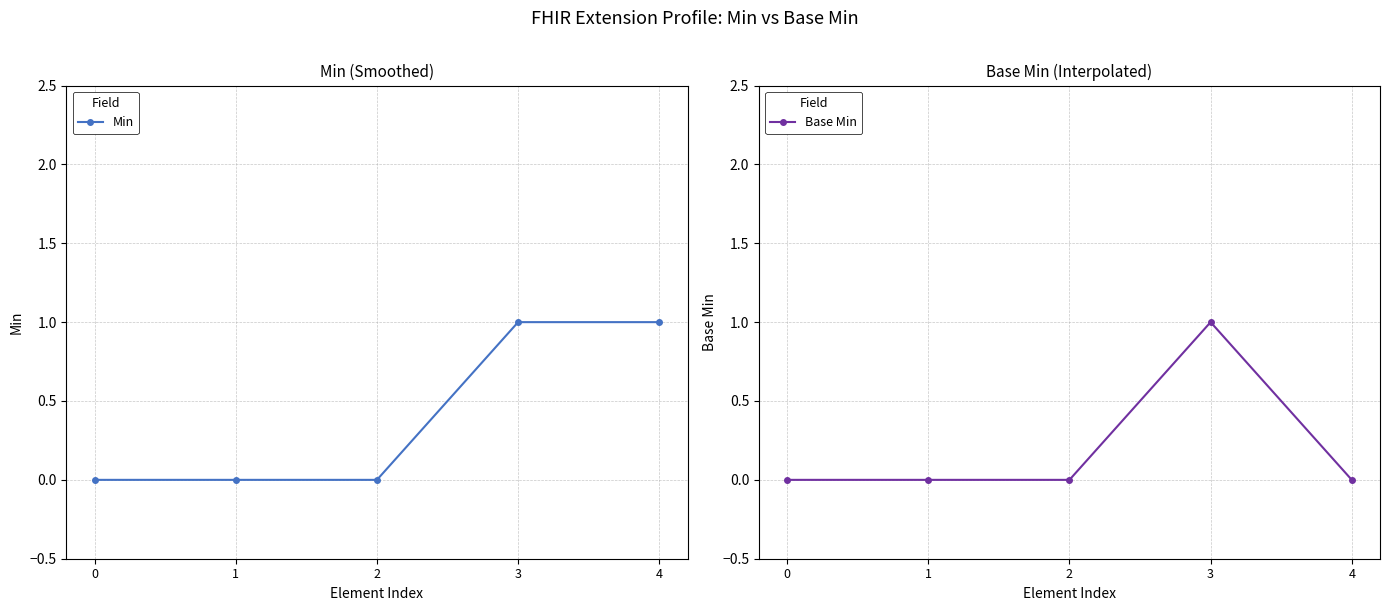

List the labels in order of Min value, smallest first.

0, 1, 2, 3, 4